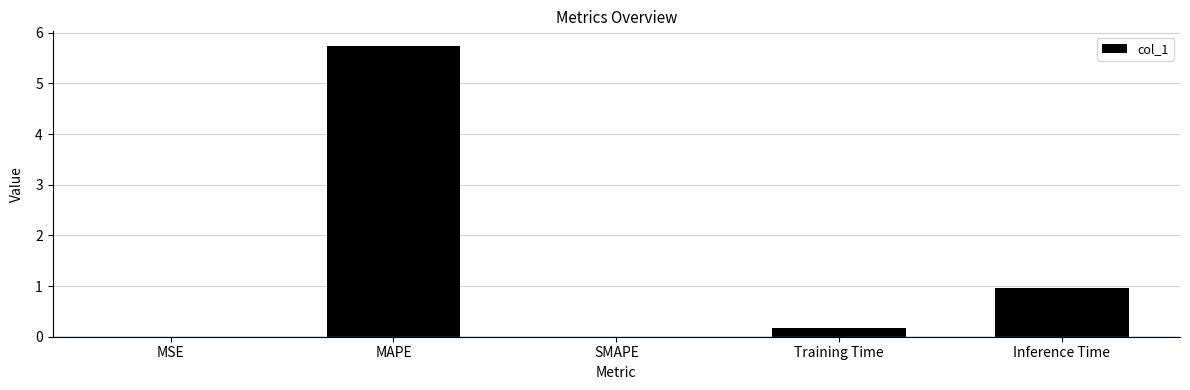

What is the change in value from MAPE to Inference Time?

-4.8